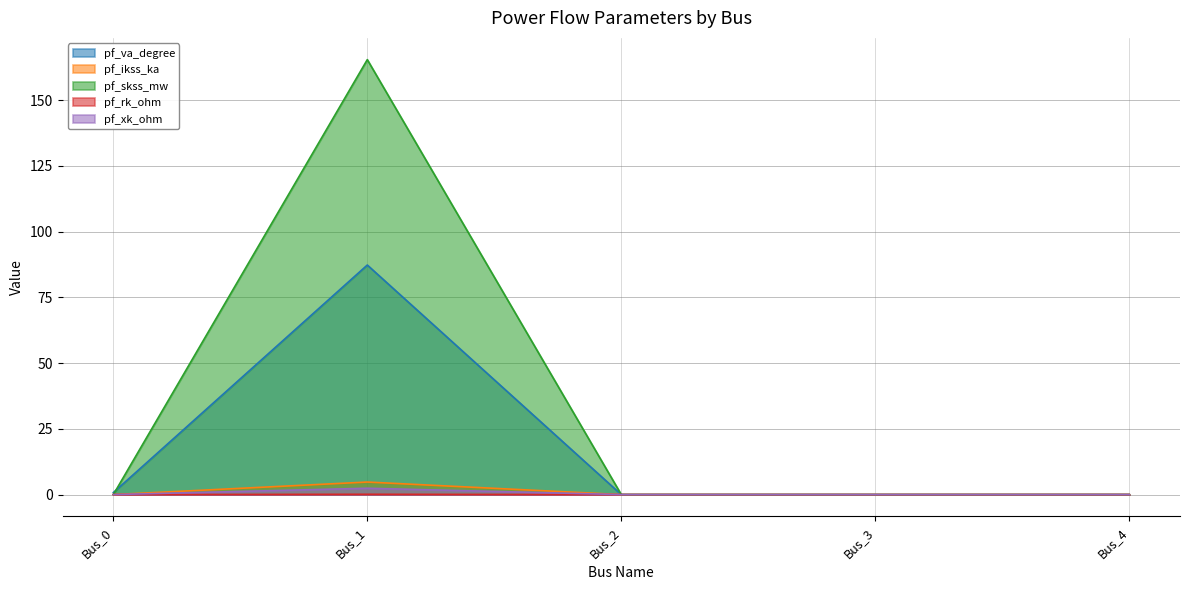

Does the chart display data point markers on the line(s)?

No